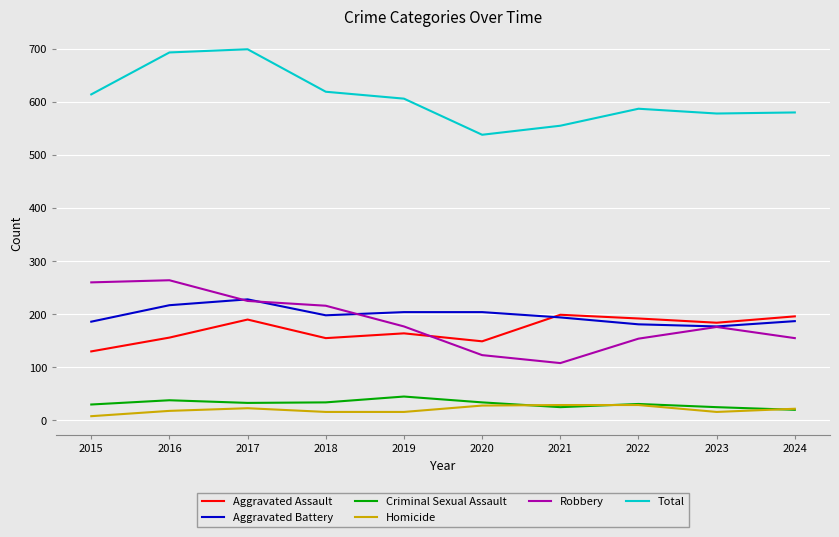

How many lines are shown in the chart?

6